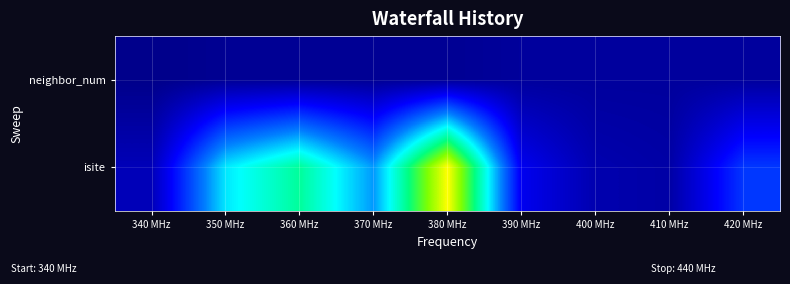

Count the number of categories in the chart.

9